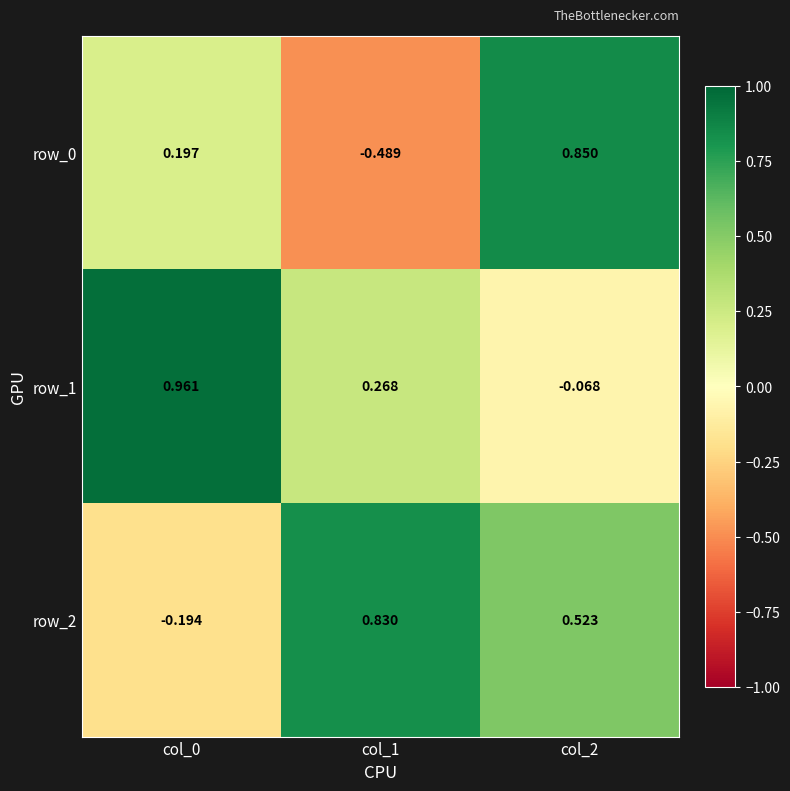

Which label corresponds to the smallest value in the chart?

col_1